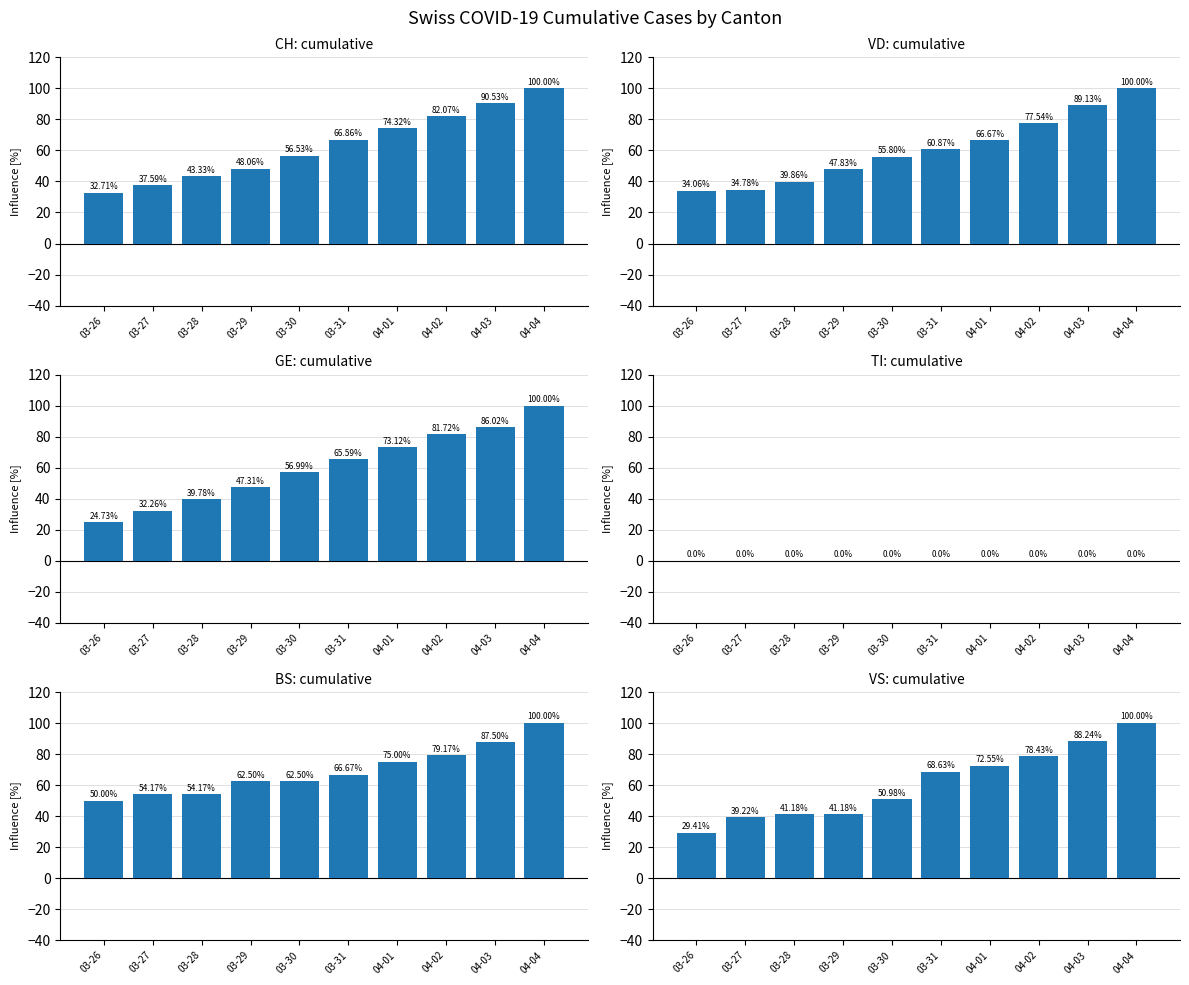

Is the value of CH at 03-29 greater than the value of BS at 03-31?

No